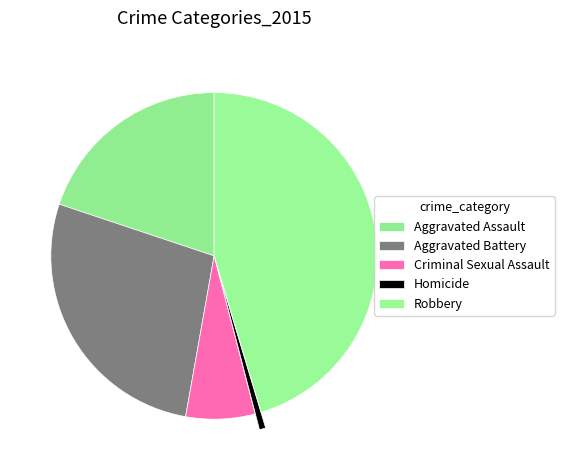

What is the total percentage of Aggravated Assault and Robbery?

65.2%